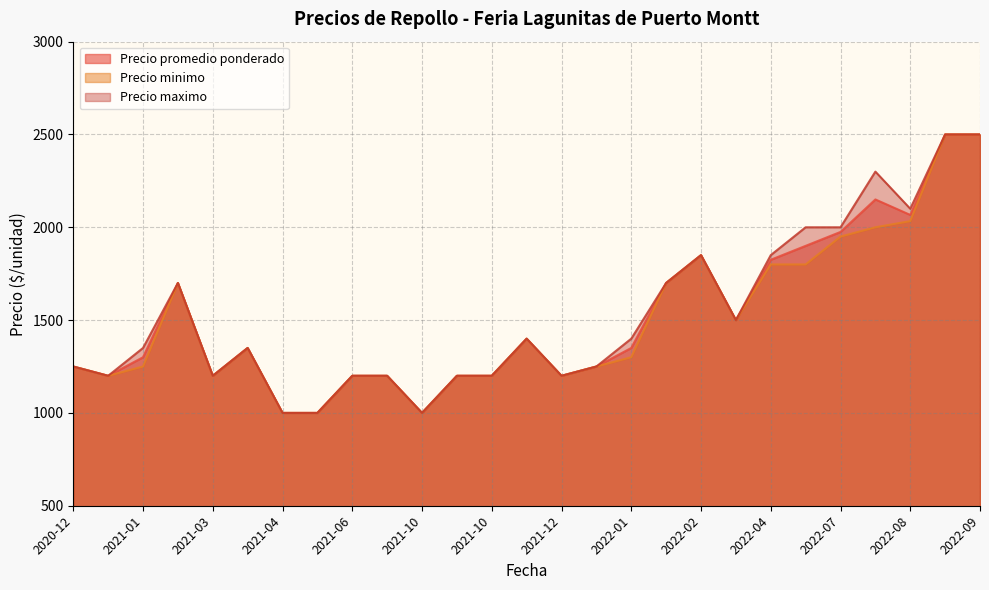

Between 2022-02-02 and 2021-12-07, which is larger?

2022-02-02